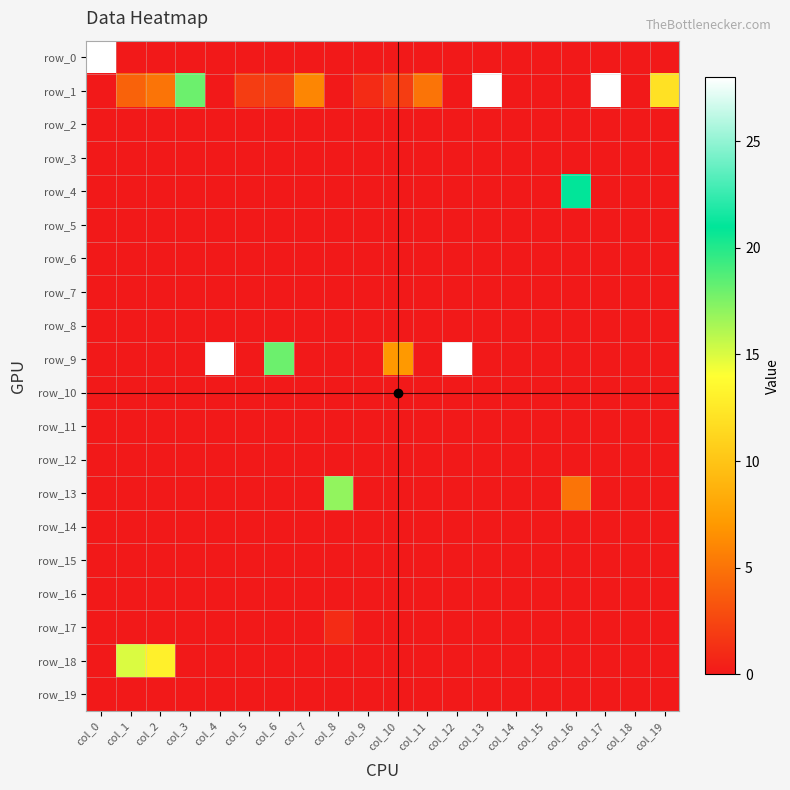

Rank the series at col_10 from highest to lowest value.

row_9, row_1, row_0, row_2, row_3, row_4, row_5, row_6, row_7, row_8, row_10, row_11, row_12, row_13, row_14, row_15, row_16, row_17, row_18, row_19